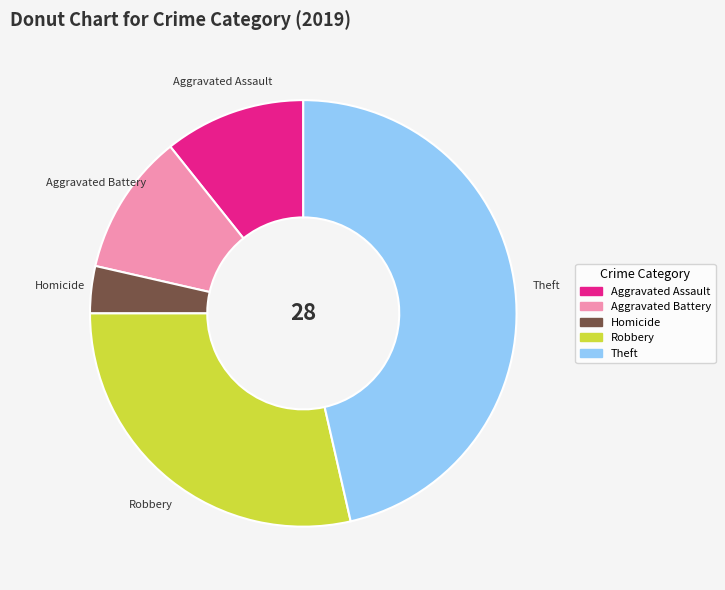

Is there a majority slice in this chart?

No